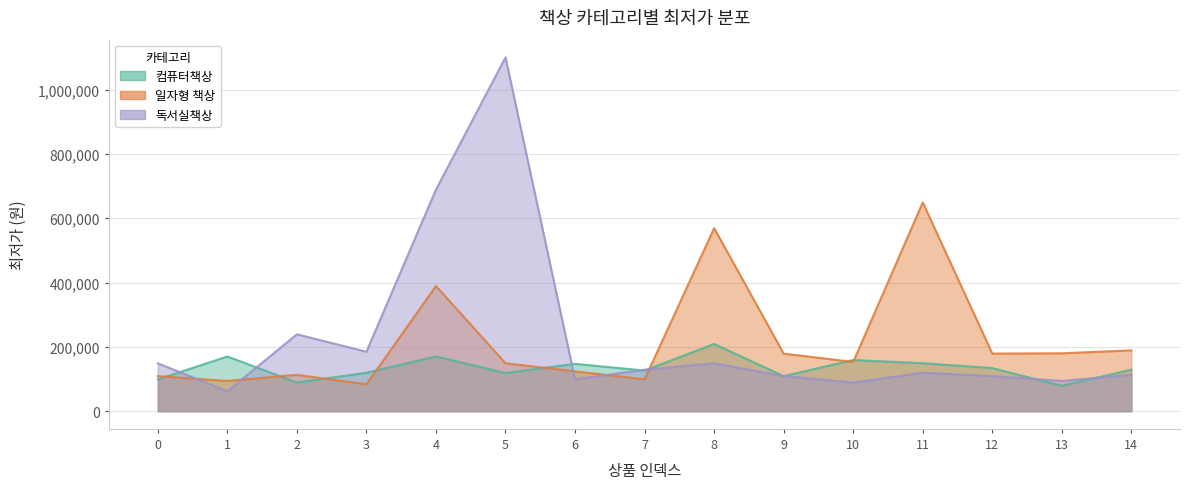

How many data points does each series have?

15